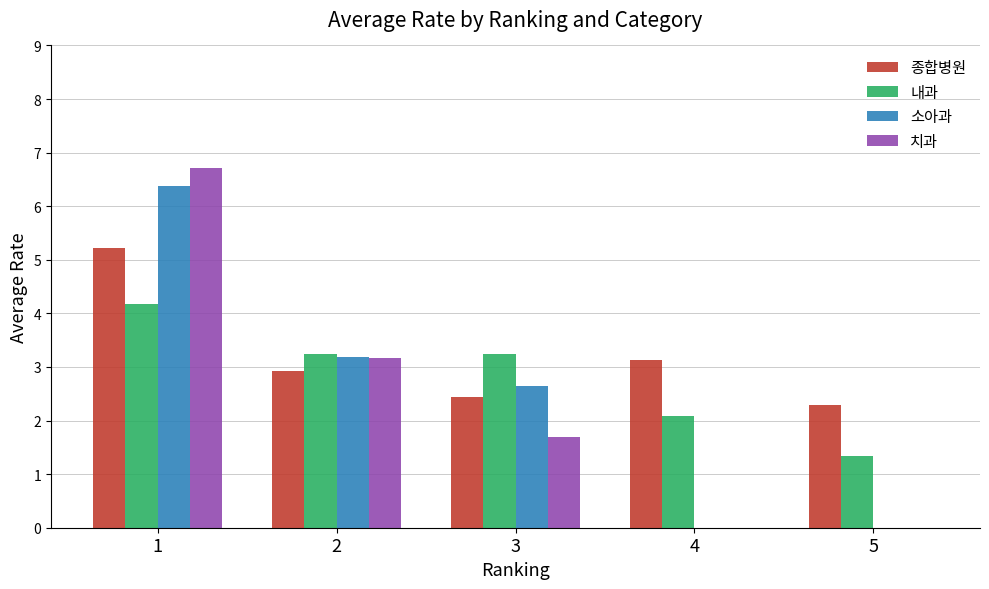

Reading left to right, transcribe all the data shown in this chart.

종합병원: 5.2	2.9	2.4	3.1	2.3
내과: 4.2	3.2	3.2	2.1	1.3
소아과: 6.4	3.2	2.7	0.0	0.0
치과: 6.7	3.2	1.7	0.0	0.0